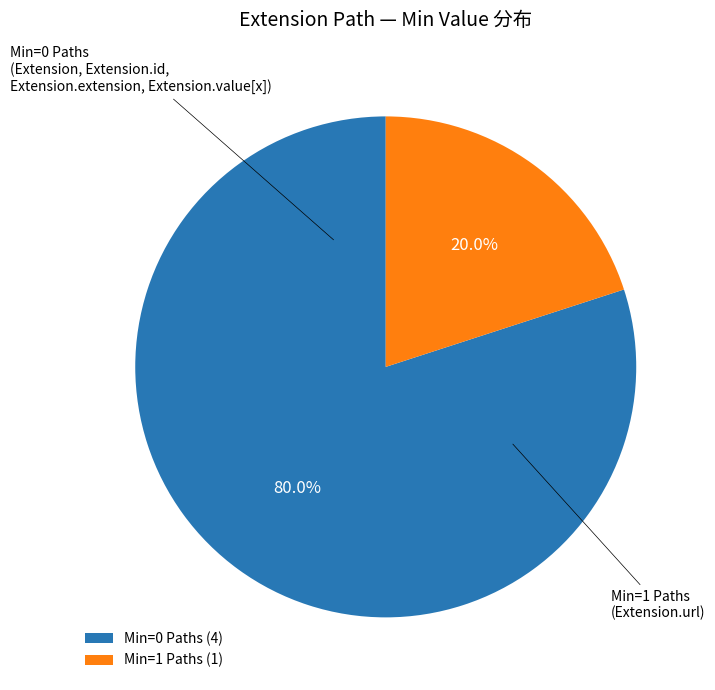

To the nearest percent, what is the difference between the largest and smallest slice percentages?

60%